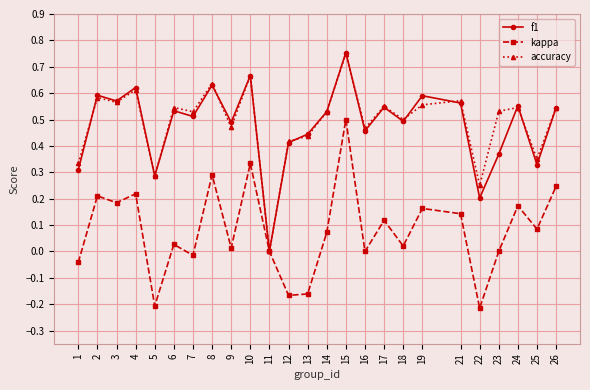

Which series changed the most between 4 and 11?

f1